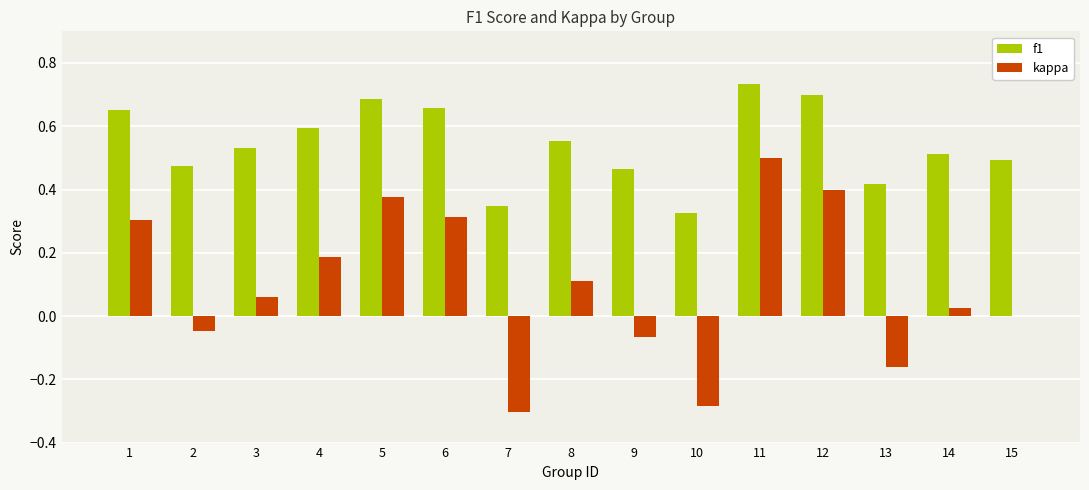

What is the sum of all f1 values?

8.1